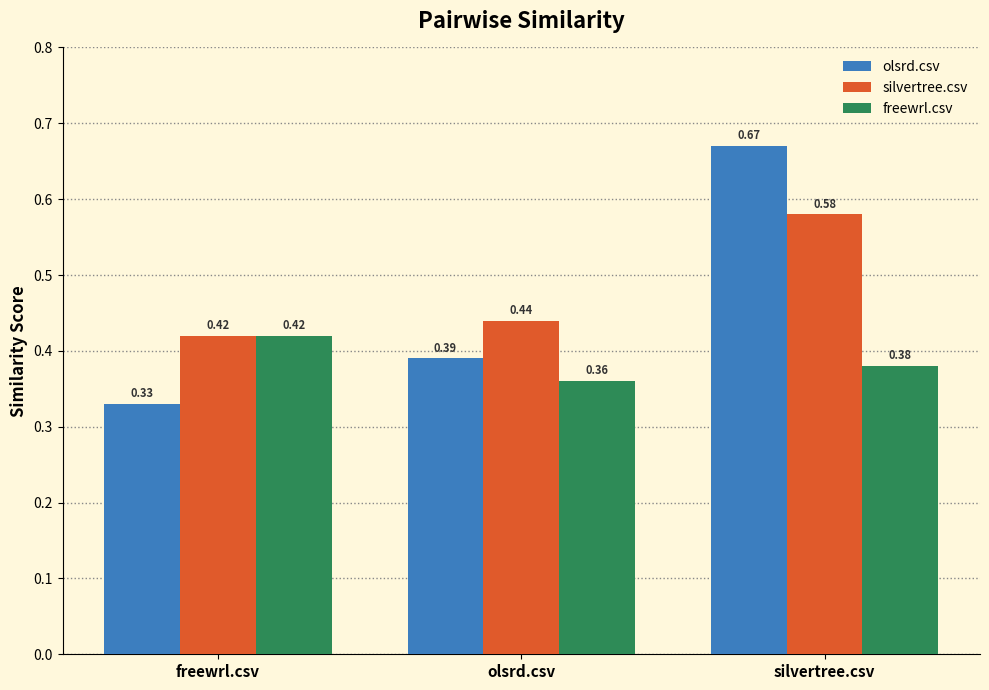

How many freewrl.csv values are between 0 and 1?

3